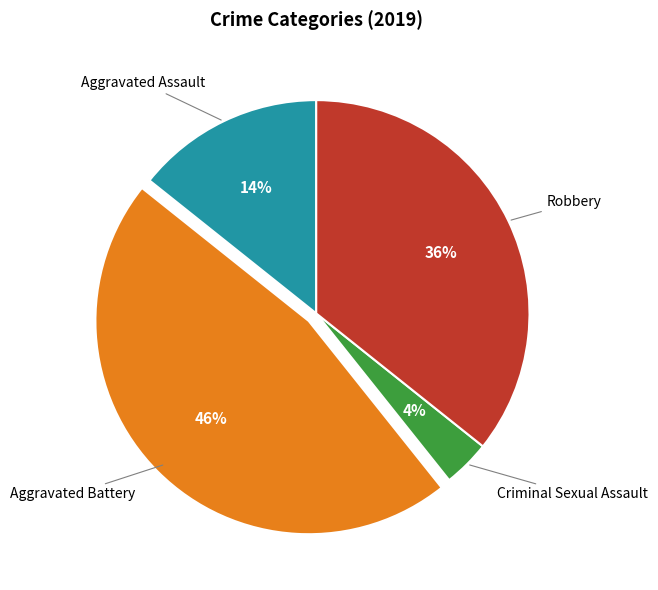

What is the ratio of the value at Aggravated Assault to the value at Aggravated Battery?

0.3